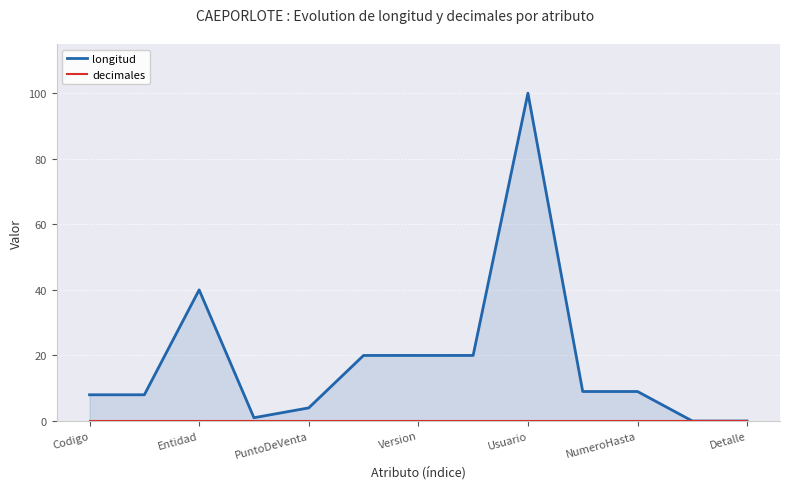

True or false: decimales and longitud cross at least once.

False